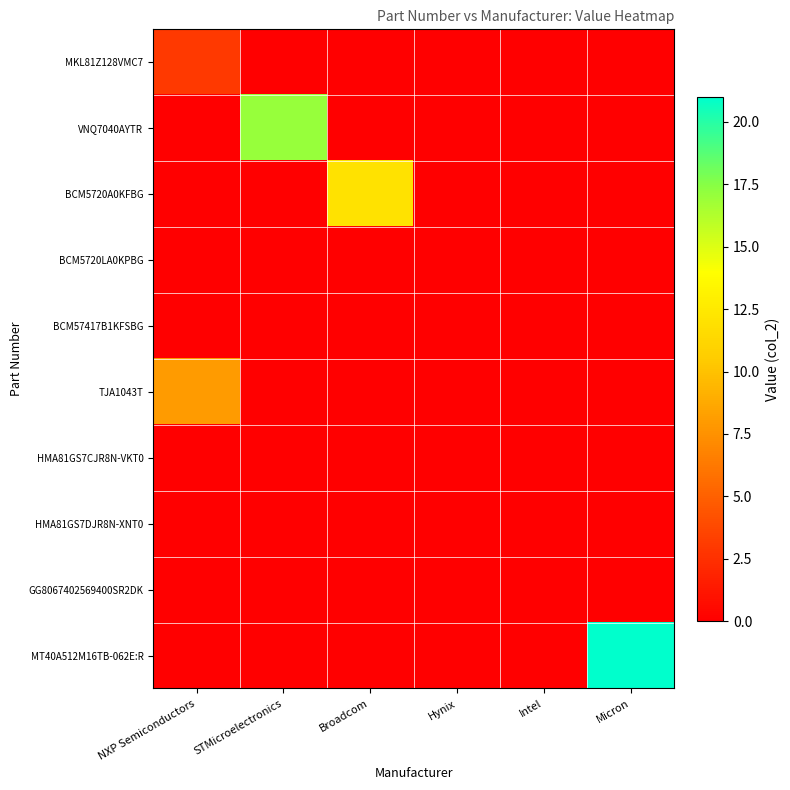

Which category has the highest value across all series?

Micron